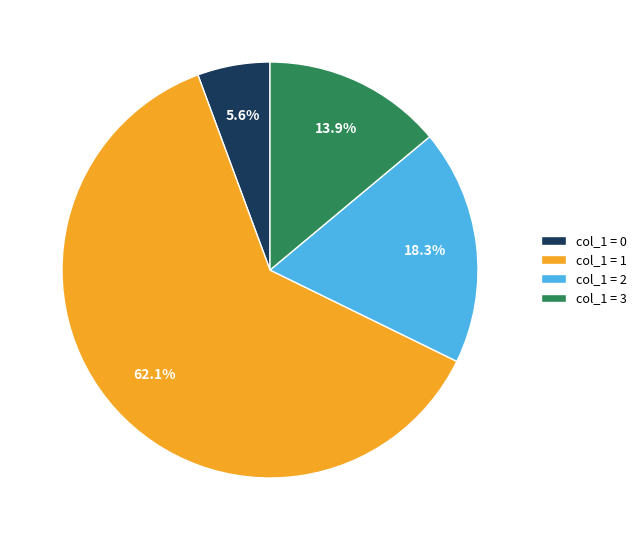

Count the number of slices in the pie.

4